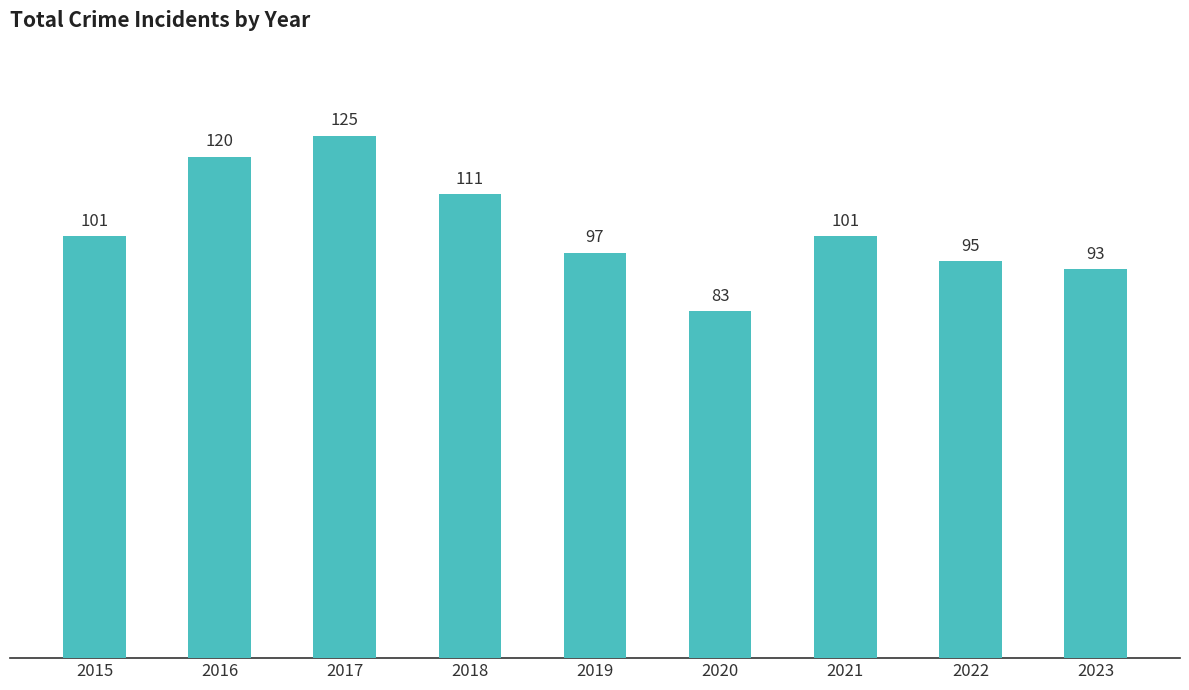

Reading left to right, list all the values displayed in this chart.

2015=101	2016=120	2017=125	2018=111	2019=97	2020=83	2021=101	2022=95	2023=93